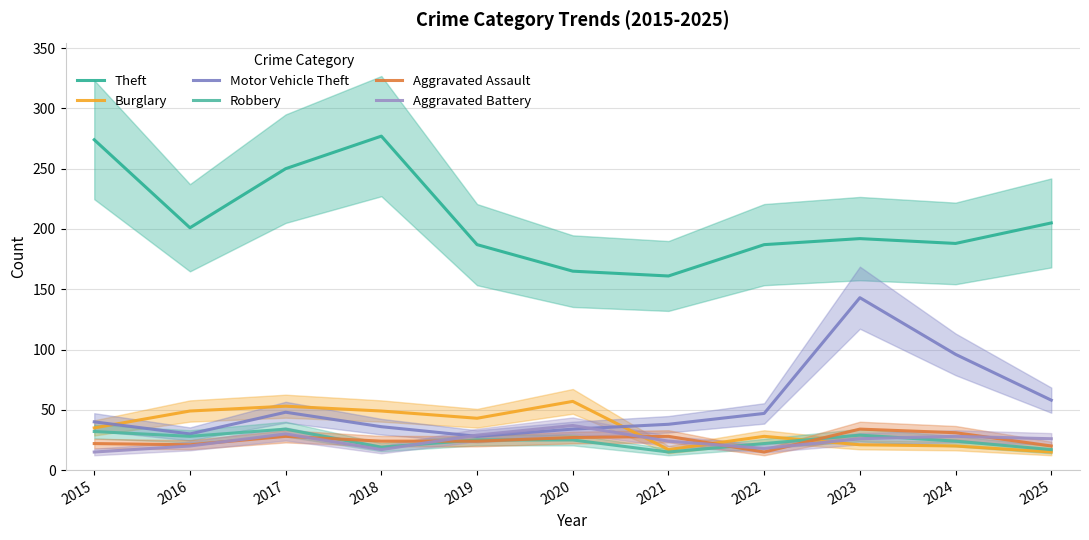

What is the sum of all Aggravated Assault values?

274